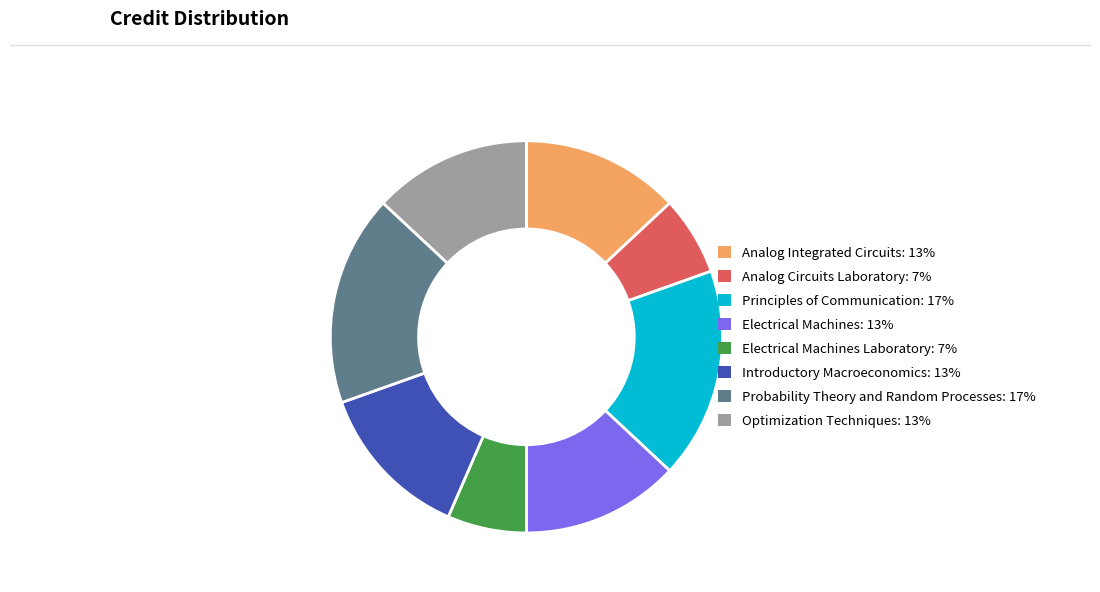

Is there any slice that represents more than half of the pie?

No